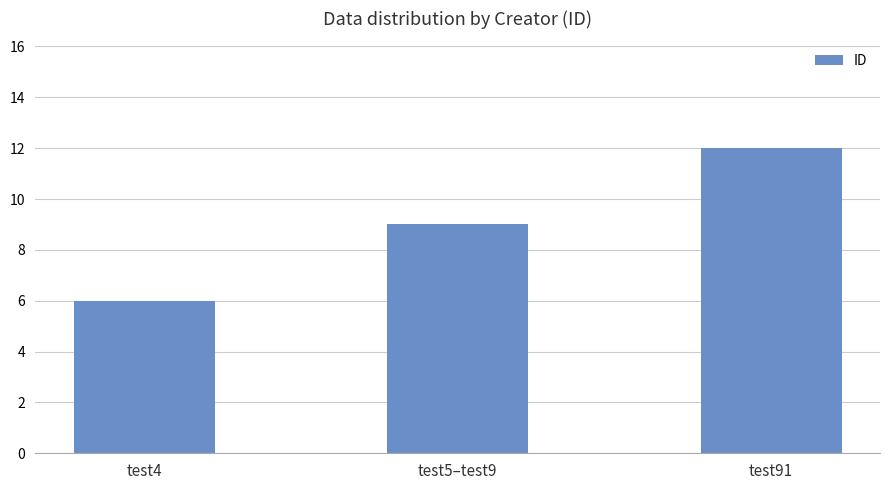

Read the value at test91.

12